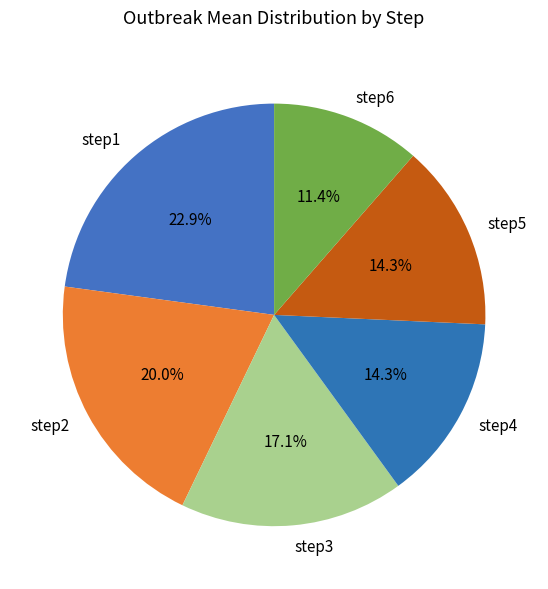

How many slices are in this pie chart?

6